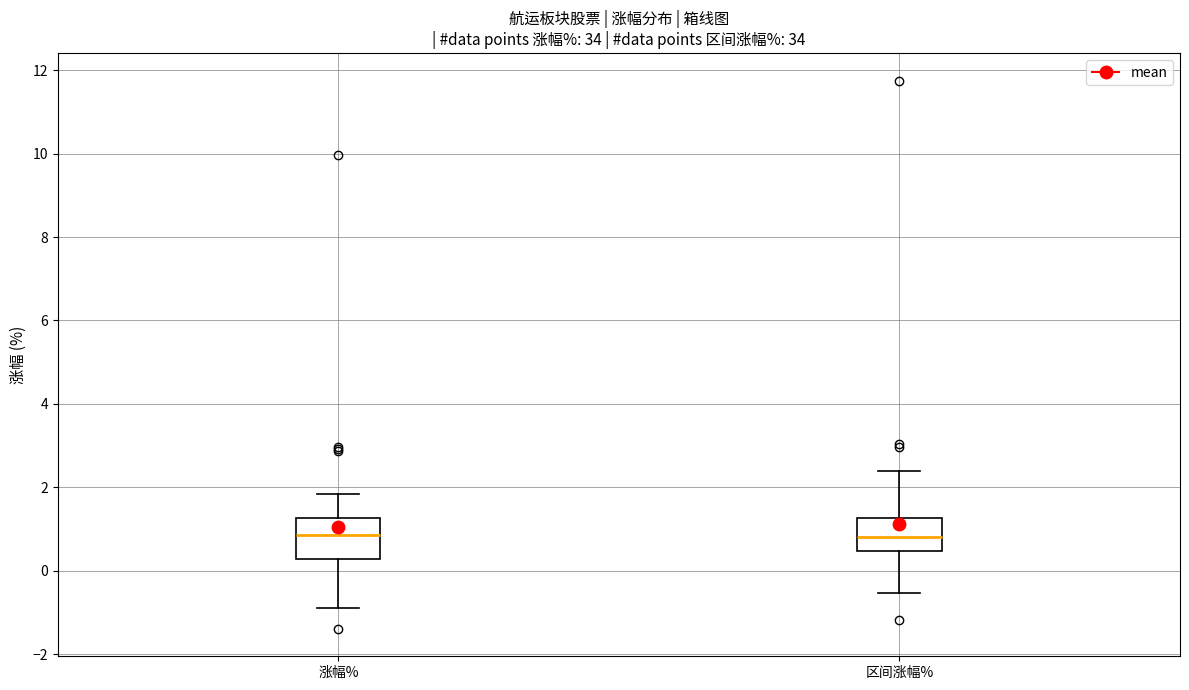

Reading left to right, read every box against the y-axis: the position of its median line, the range the box covers, and the ends of its whiskers. The values are not printed on the chart, so give them approximately, as read against the axis.

涨幅%: median 0.8, box 0.2 to 1.2, whiskers -0.8 to 1.8
区间涨幅%: median 0.8, box 0.4 to 1.2, whiskers -0.6 to 2.4